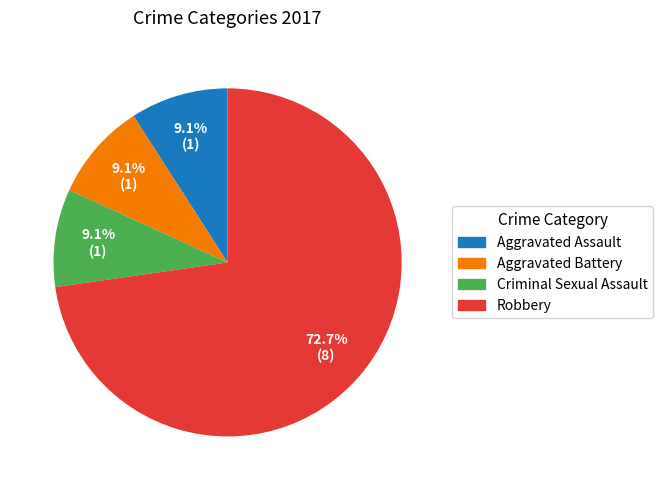

Which slice is the largest?

Robbery